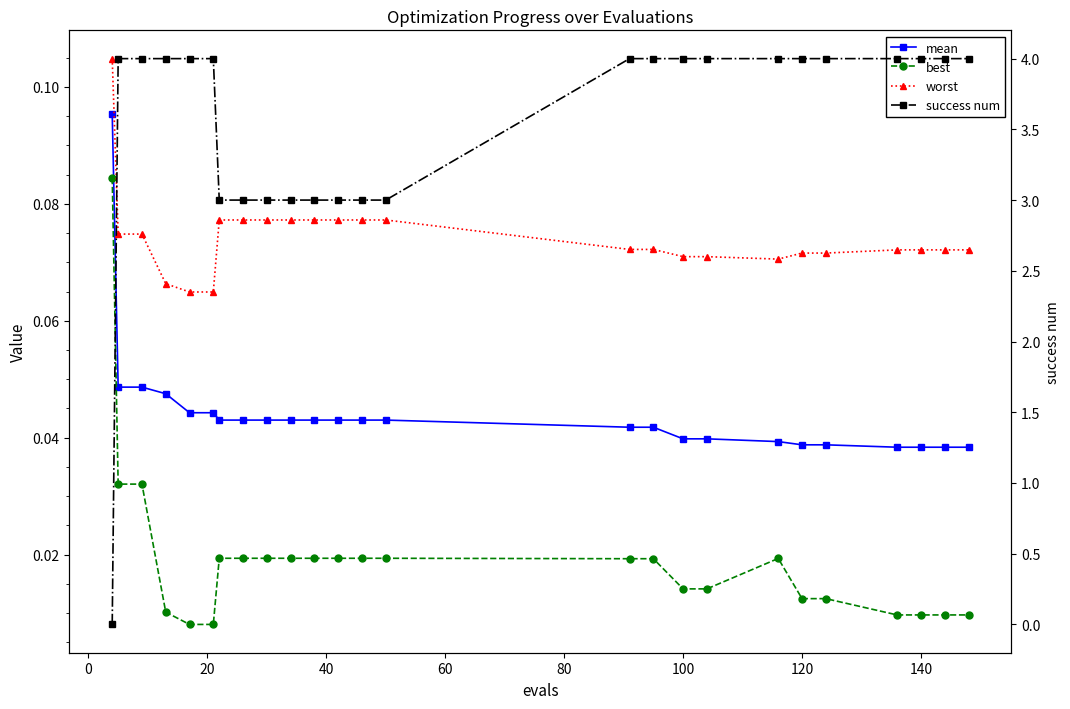

The value of mean at 120 is 0.0. True or false?

True